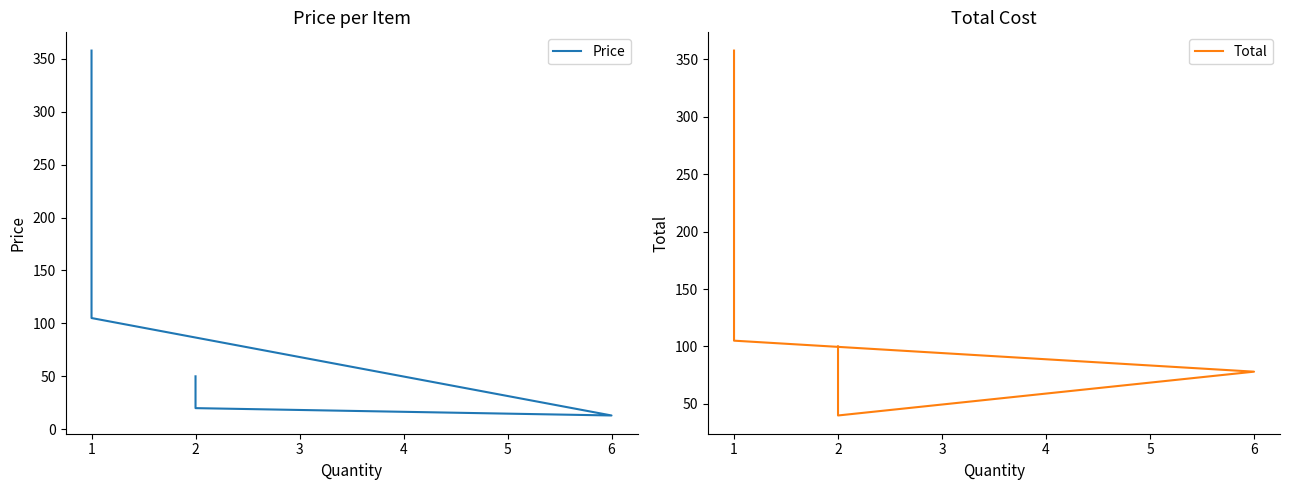

True or false: Price and Total cross at least once.

False